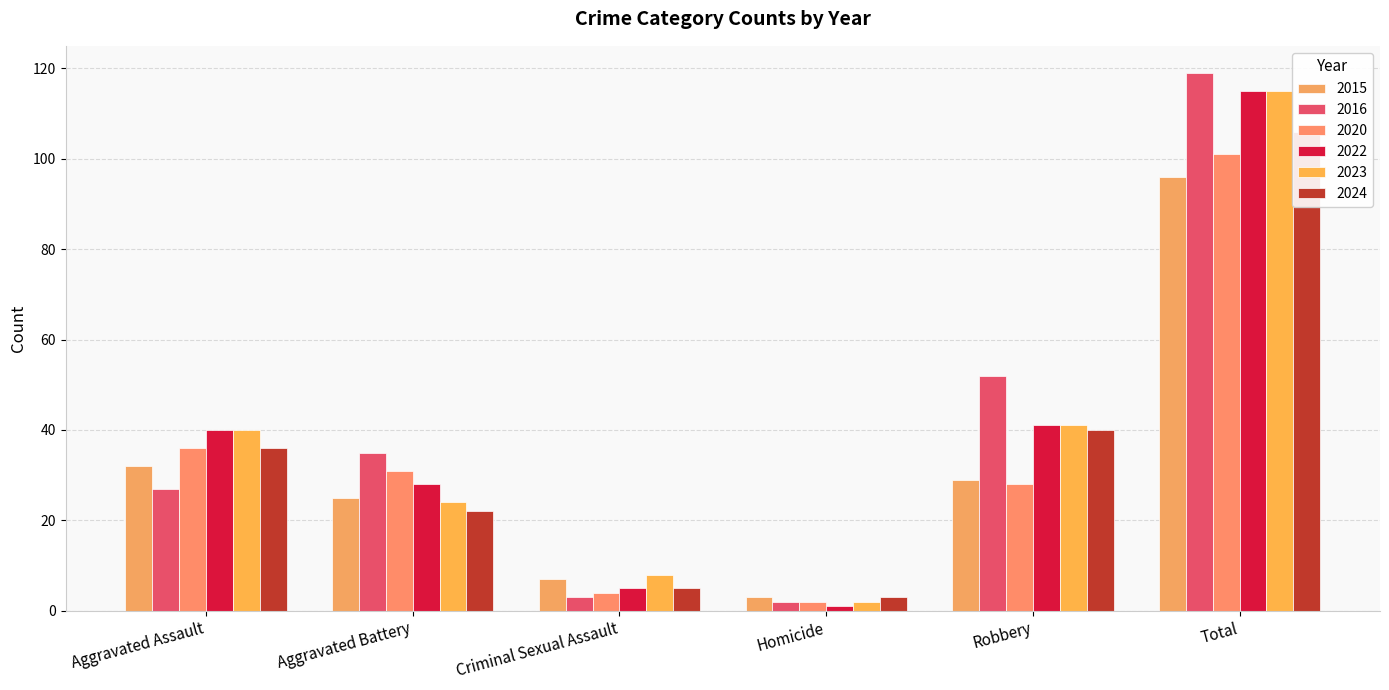

What is the label of the 1st bar from the right?

Total